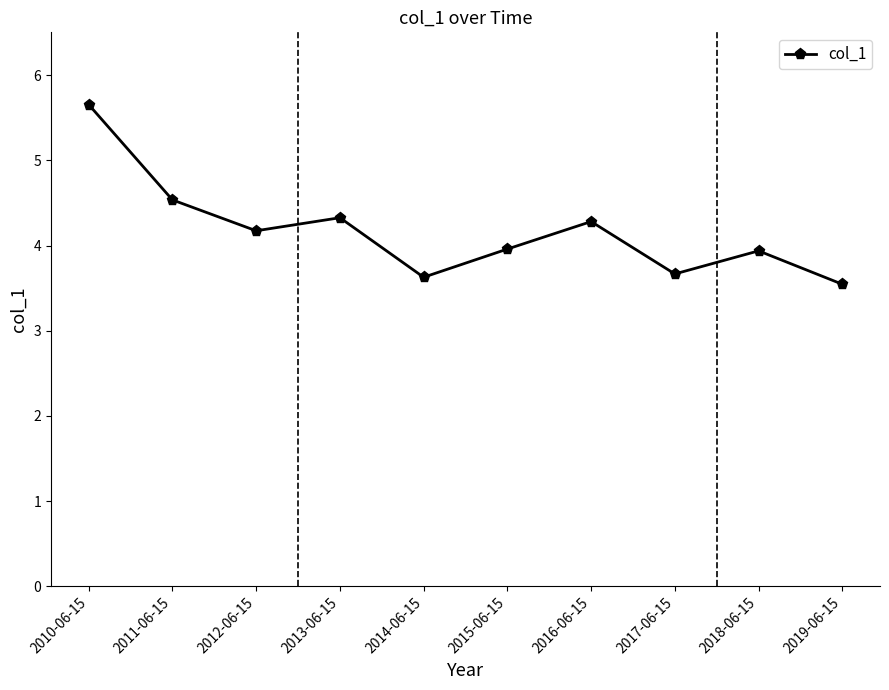

Read the value at 2012-06-15.

4.2